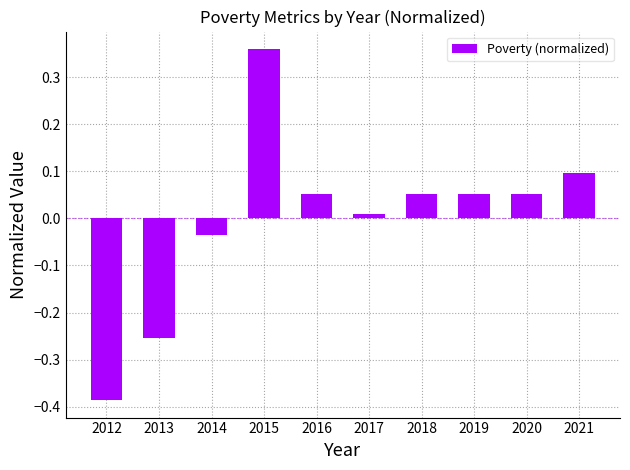

How many positive values are there?

7